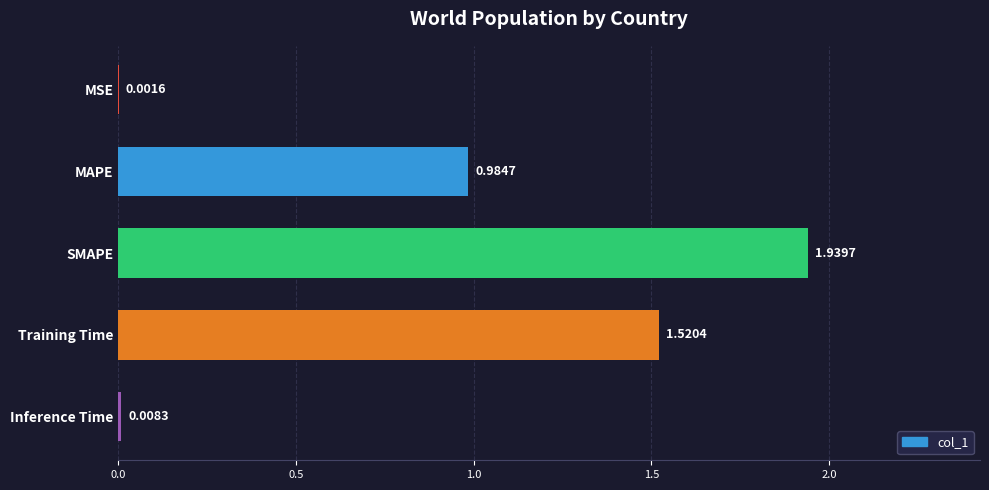

What is the sum of all values?

4.5